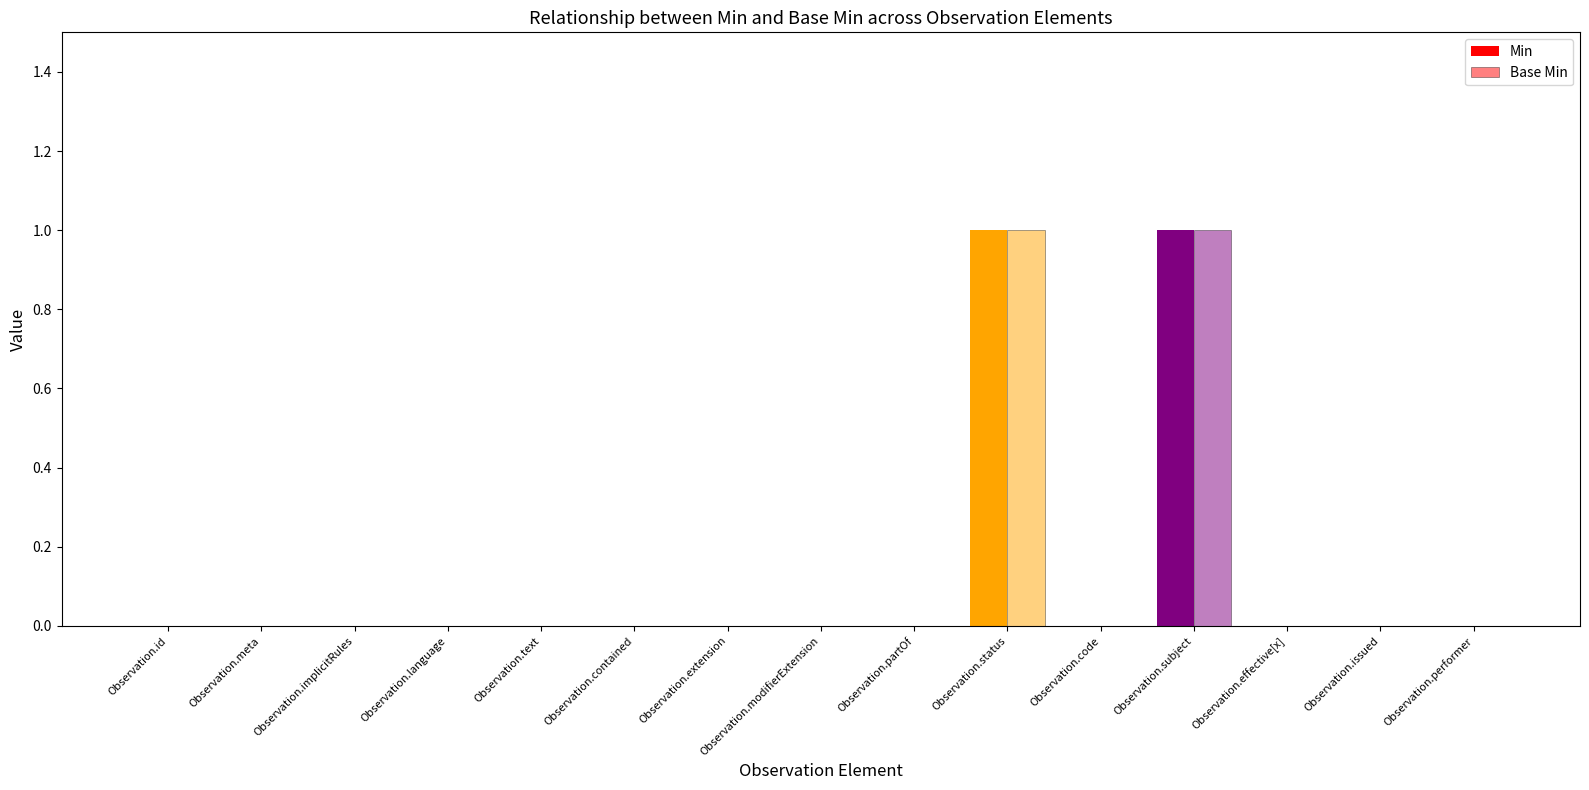

How many groups of bars are there?

15